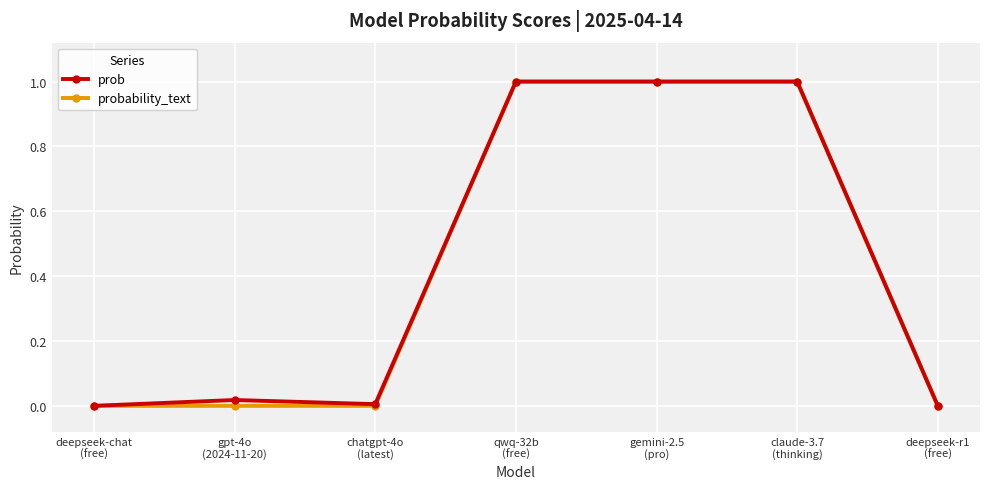

How many probability_text values are between 0 and 1?

7